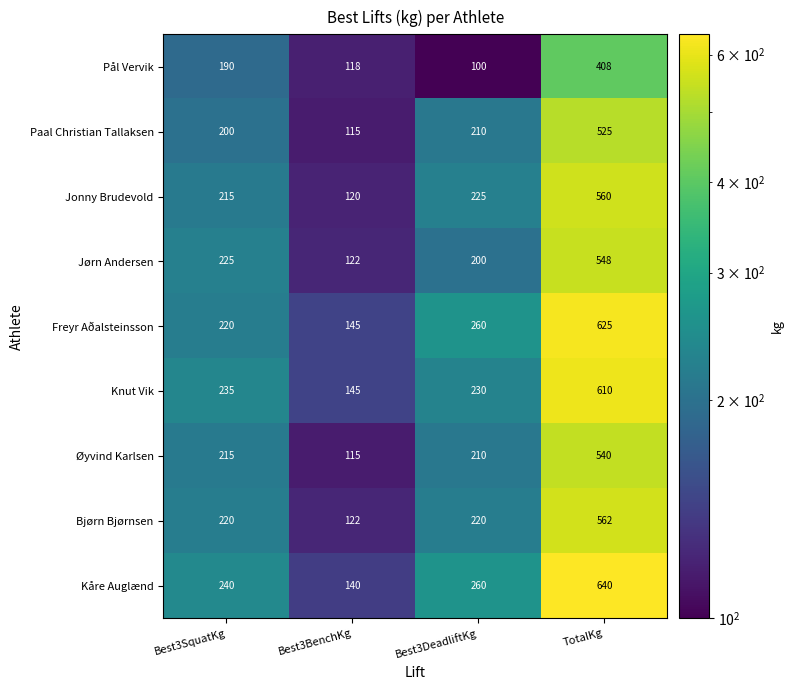

Where is Knut Vik nearest to the value 377?

Best3SquatKg